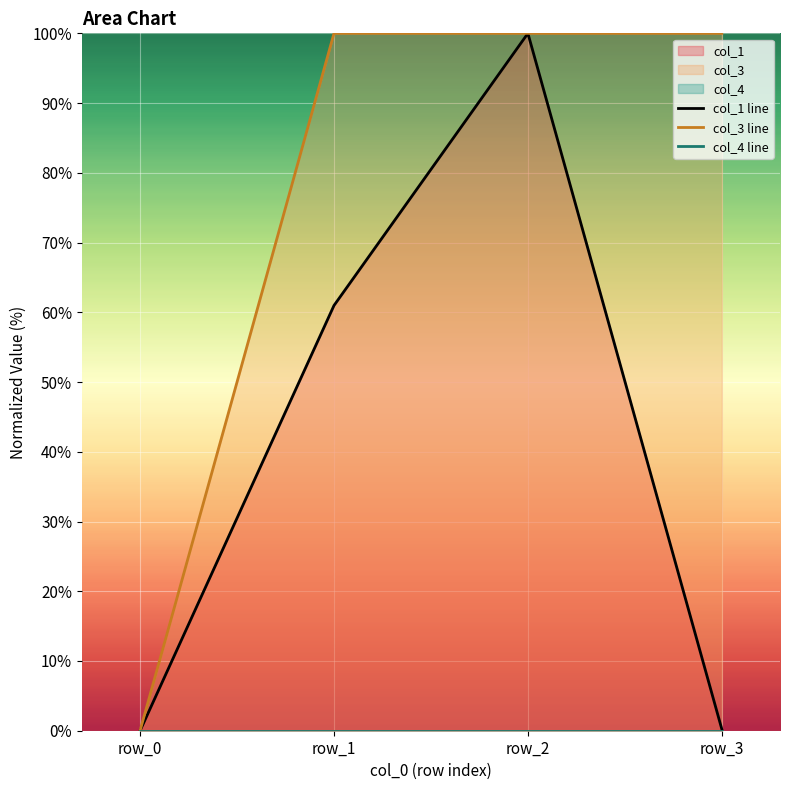

Which label corresponds to the largest value in the chart?

row_2